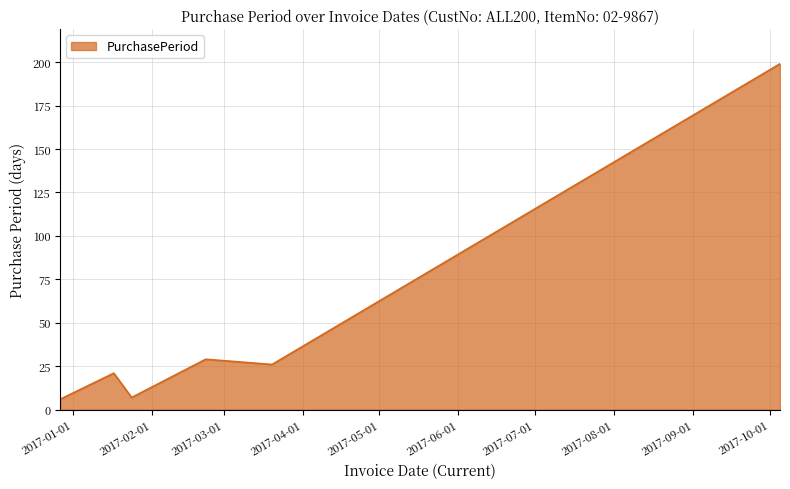

True or false: there are more than 2 points higher than both neighbors.

False